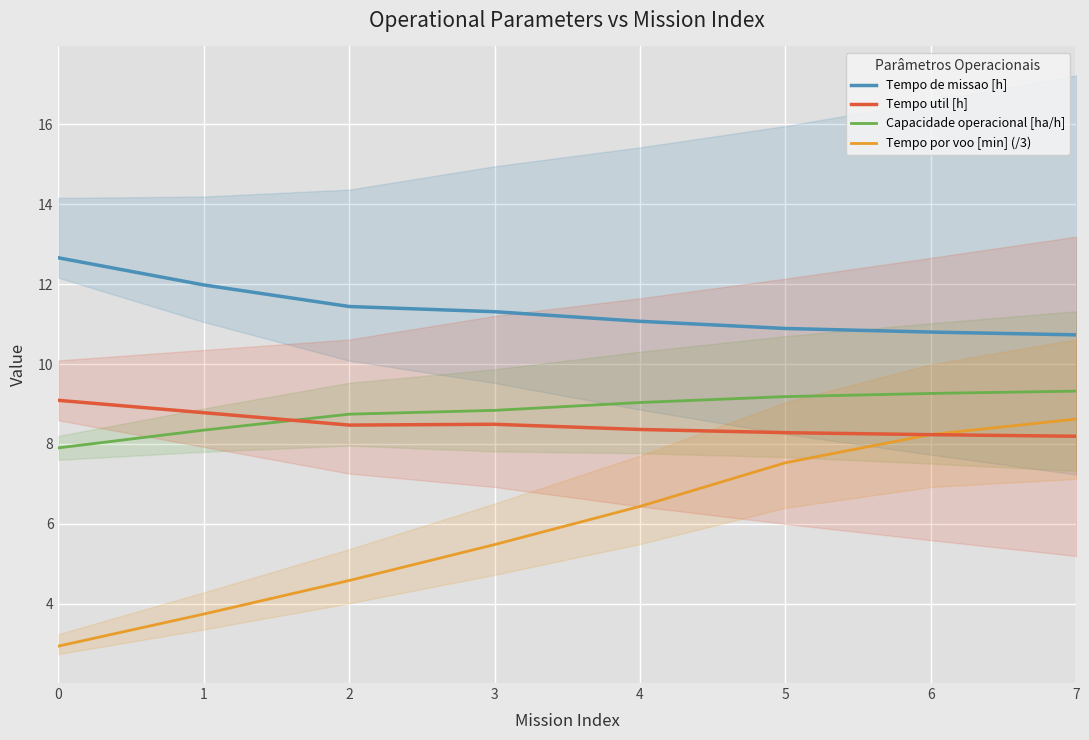

List the labels in order of Tempo por voo [min] (/3) value, smallest first.

0, 1, 2, 3, 4, 5, 6, 7